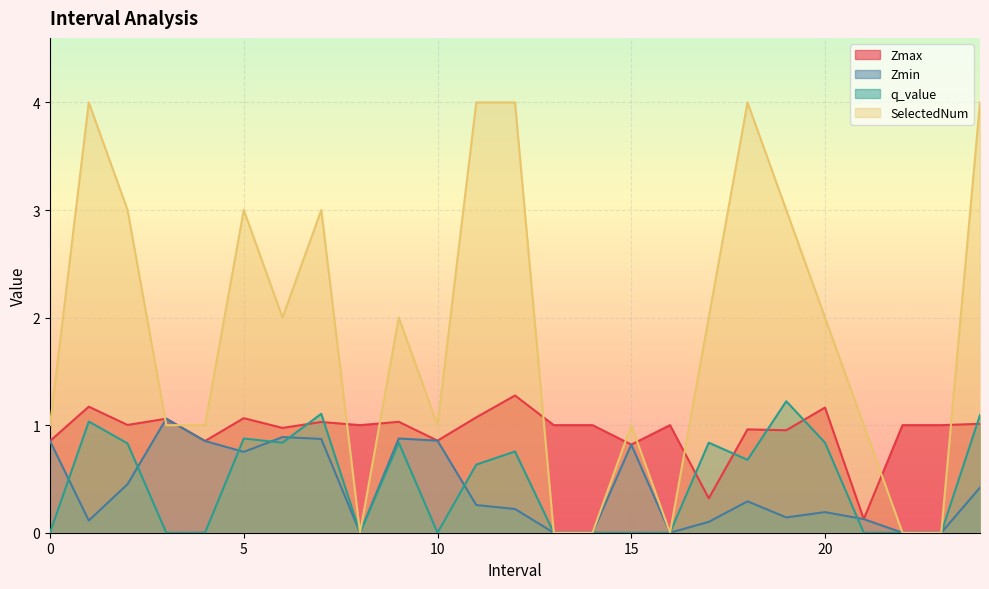

What is the label of the 15th point from the right?

10.0